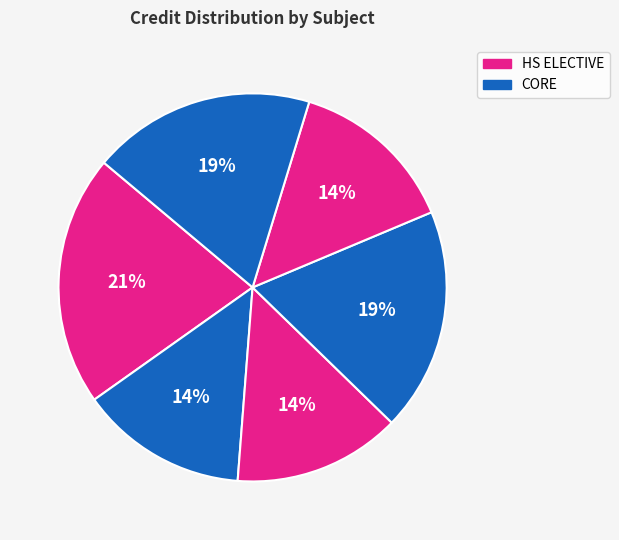

Is there a majority slice in this chart?

No